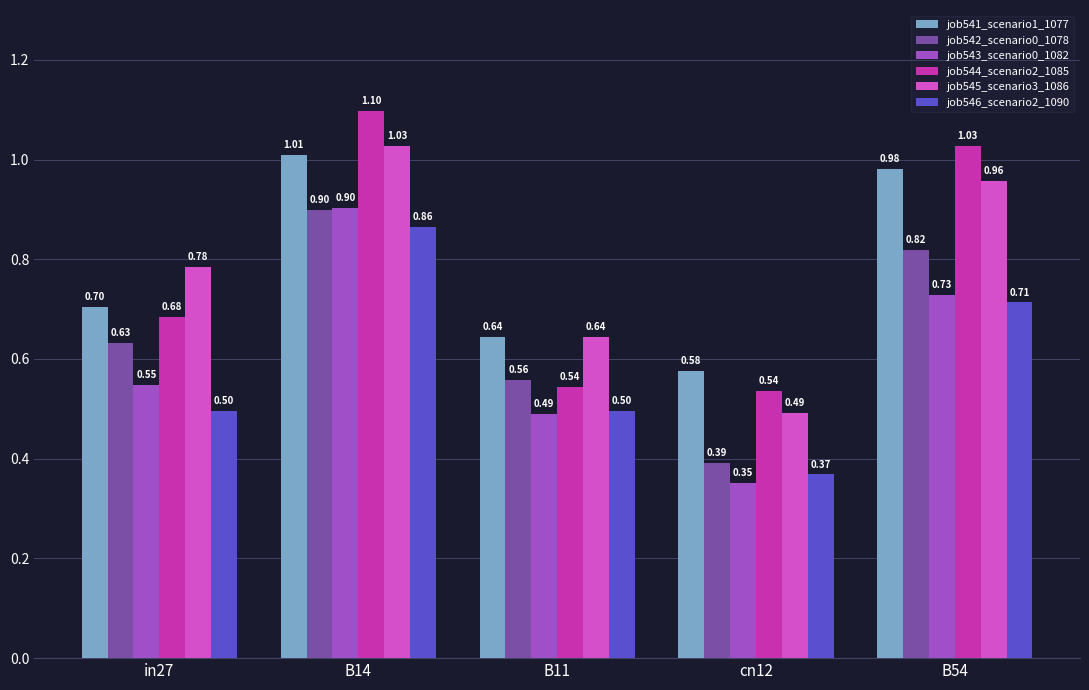

True or false: job546_scenario2_1090 has a value of 0.7 at cn12.

False